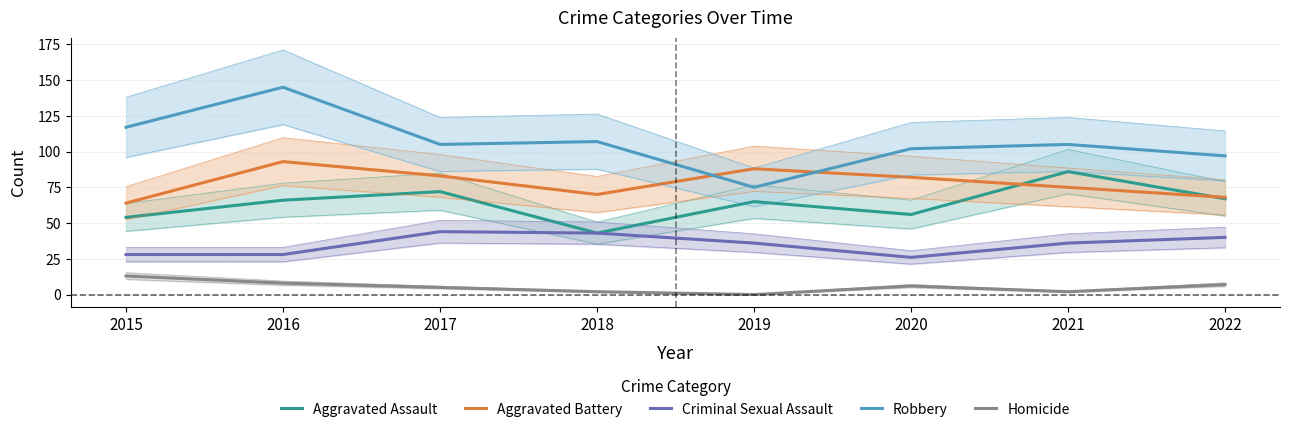

What is the spread (max minus min) of values at 2020?

96